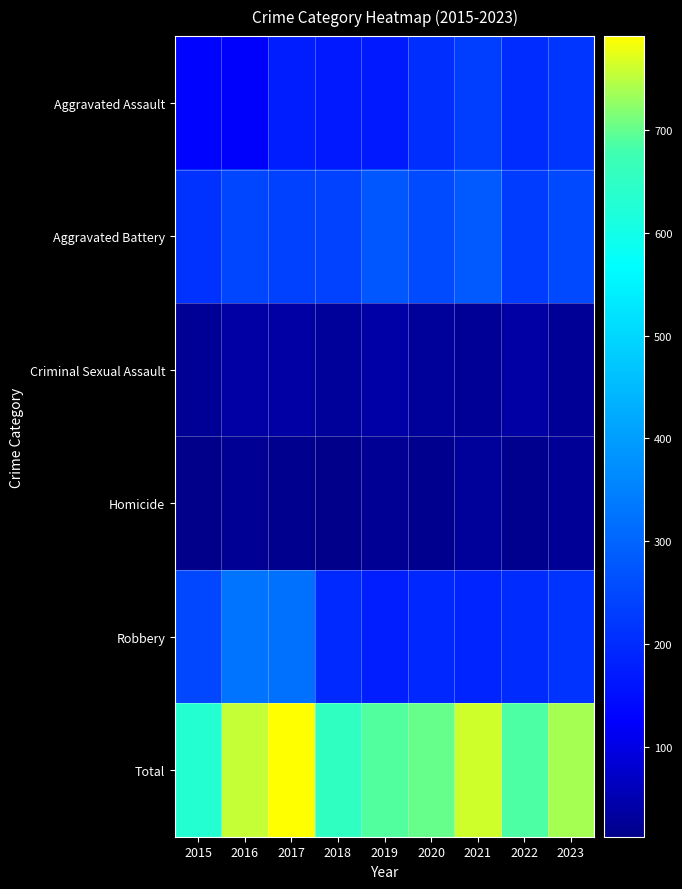

Reading right to left, list all the values displayed in this chart.

Aggravated Assault: 2023=217	2022=203	2021=234	2020=205	2019=169	2018=171	2017=177	2016=124	2015=133
Aggravated Battery: 2023=251	2022=229	2021=283	2020=256	2019=277	2018=239	2017=235	2016=245	2015=211
Criminal Sexual Assault: 2023=26	2022=38	2021=27	2020=30	2019=41	2018=31	2017=39	2016=40	2015=26
Homicide: 2023=28	2022=17	2021=30	2020=18	2019=24	2018=15	2017=19	2016=23	2015=13
Robbery: 2023=216	2022=199	2021=188	2020=193	2019=179	2018=198	2017=321	2016=324	2015=248
Total: 2023=738	2022=686	2021=762	2020=702	2019=690	2018=654	2017=791	2016=756	2015=631